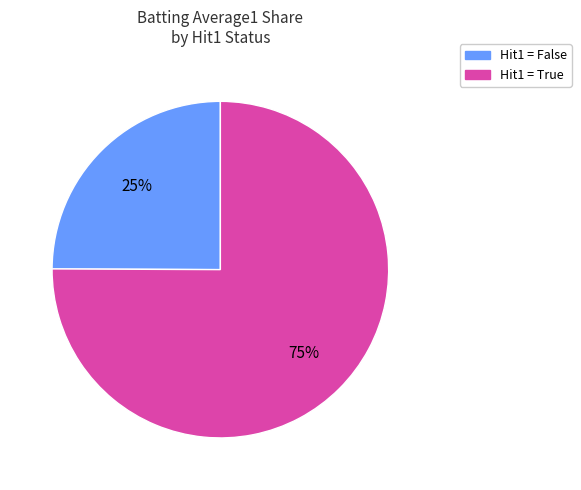

Does any single category account for the majority?

Yes